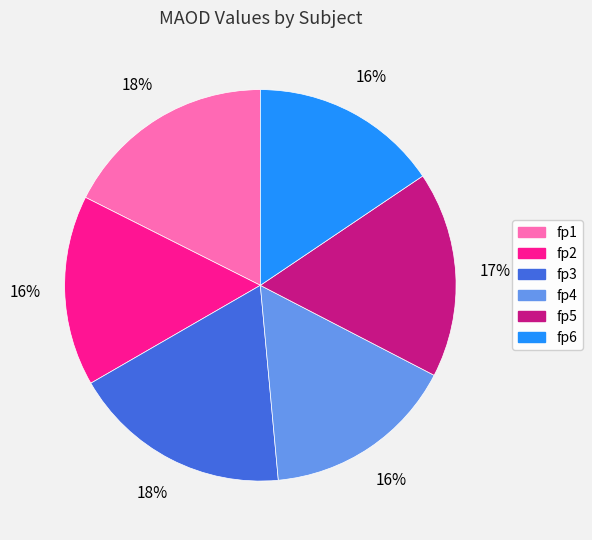

Combined, do fp5 and fp2 account for over 50%?

No